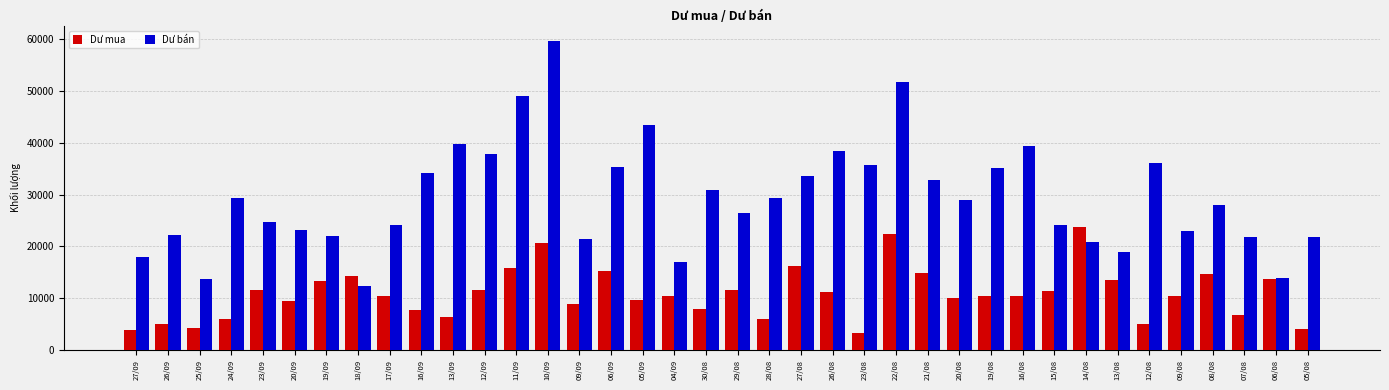

Count the number of categories in the chart.

38